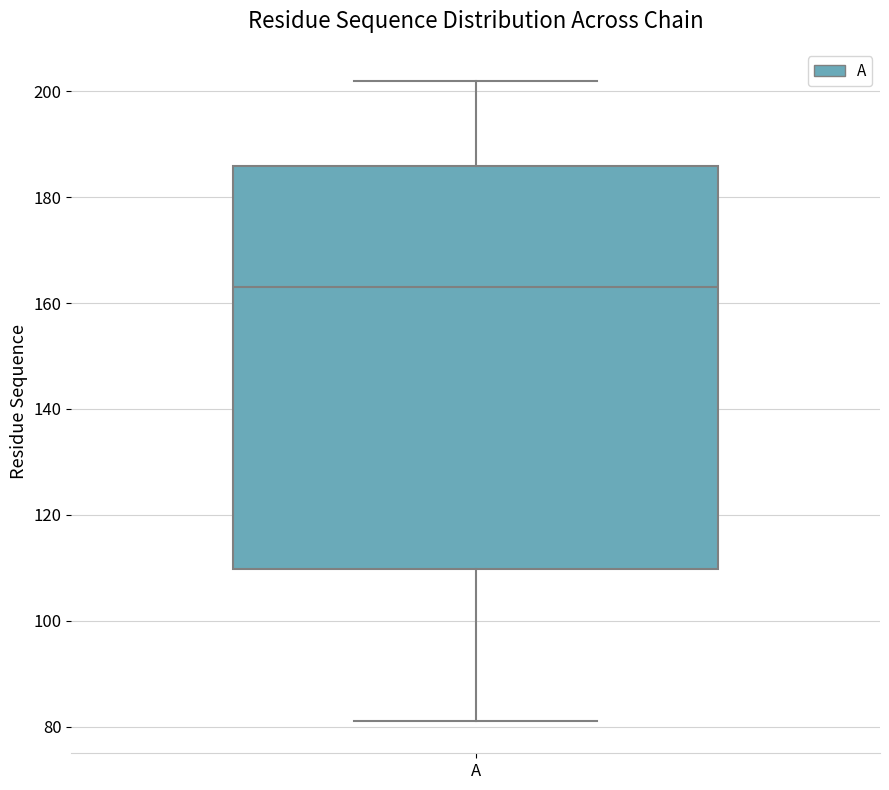

Transcribe this box plot: give where the median line is, the range the box spans, and where the two whiskers end, as read against the y-axis. The values are not printed on the chart, so give them approximately, as read against the axis.

median 164, box 110 to 186, whiskers 82 to 202